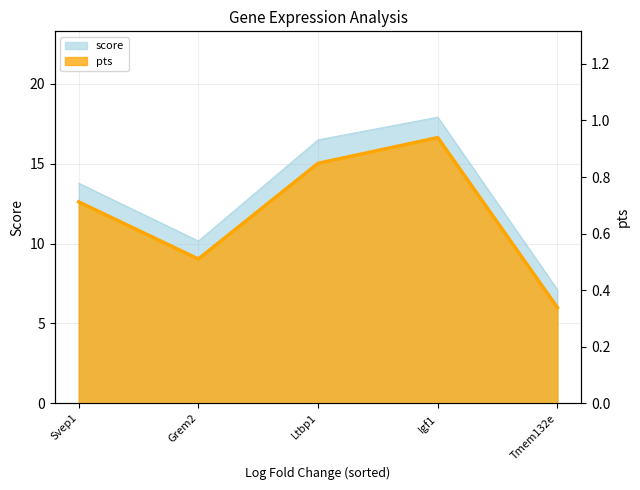

Which has a higher value, Svep1 or Grem2?

Svep1